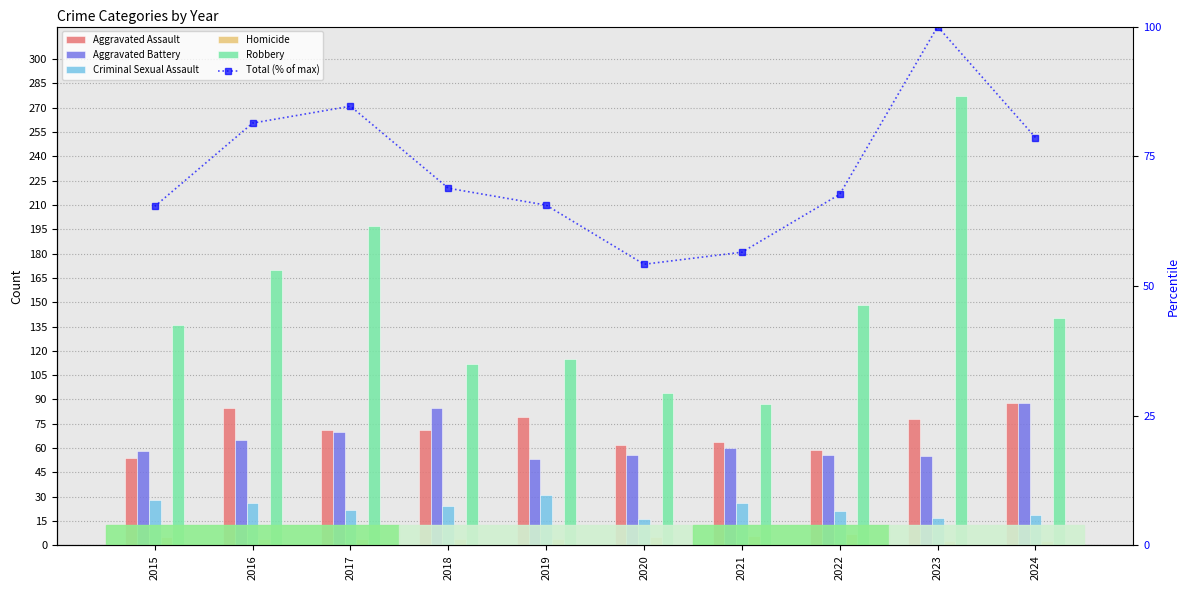

True or false: Aggravated Battery has a value of 27.0 at 2018.

False